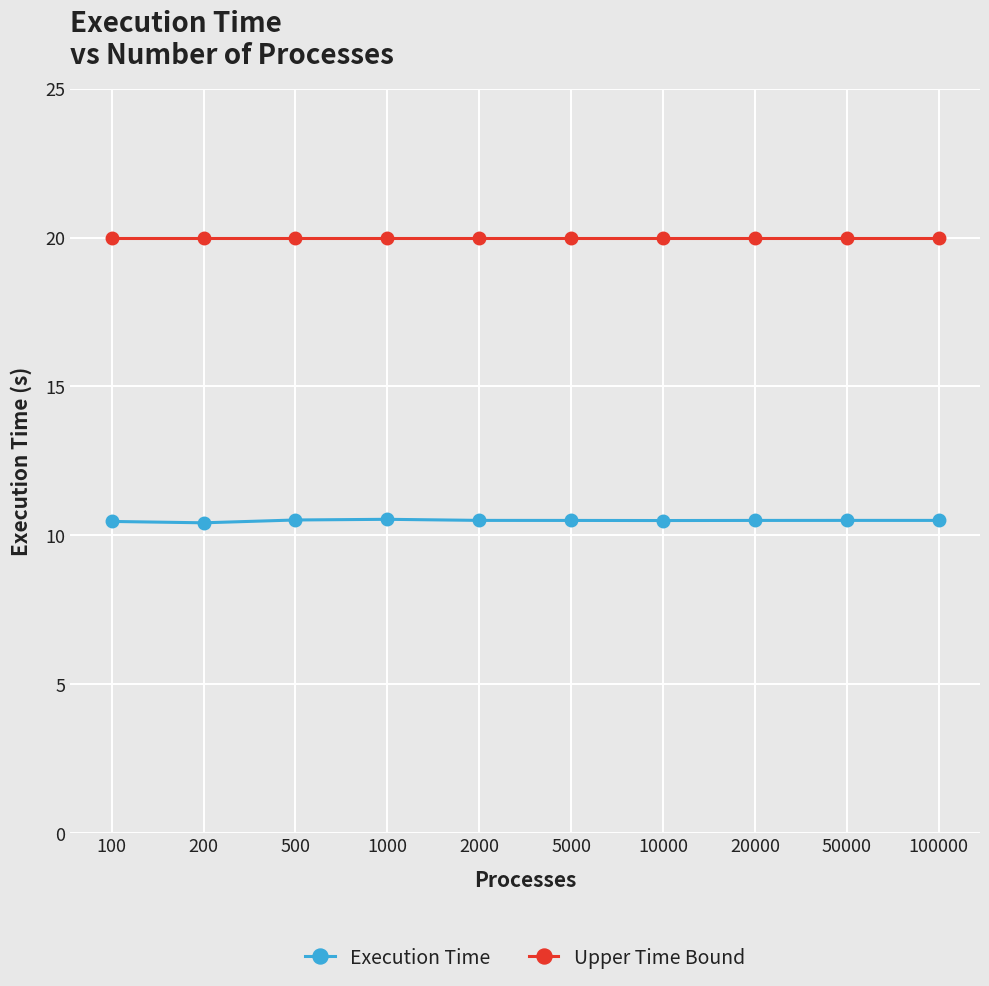

True or false: Upper Time Bound has a value of 20.0 at 100000.

True